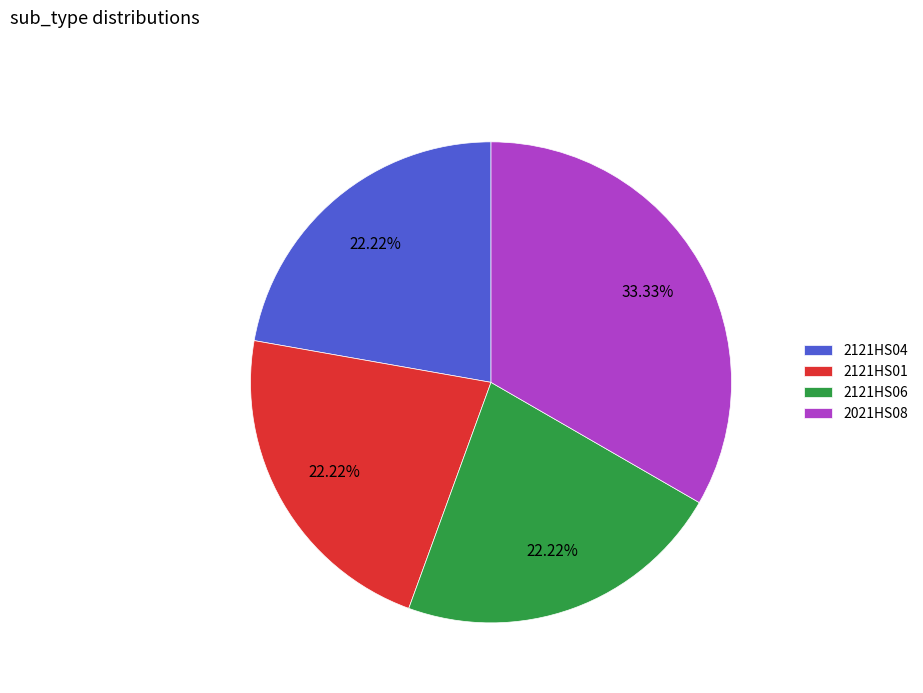

The 2021HS08 slice represents 44% of the pie. True or false?

False